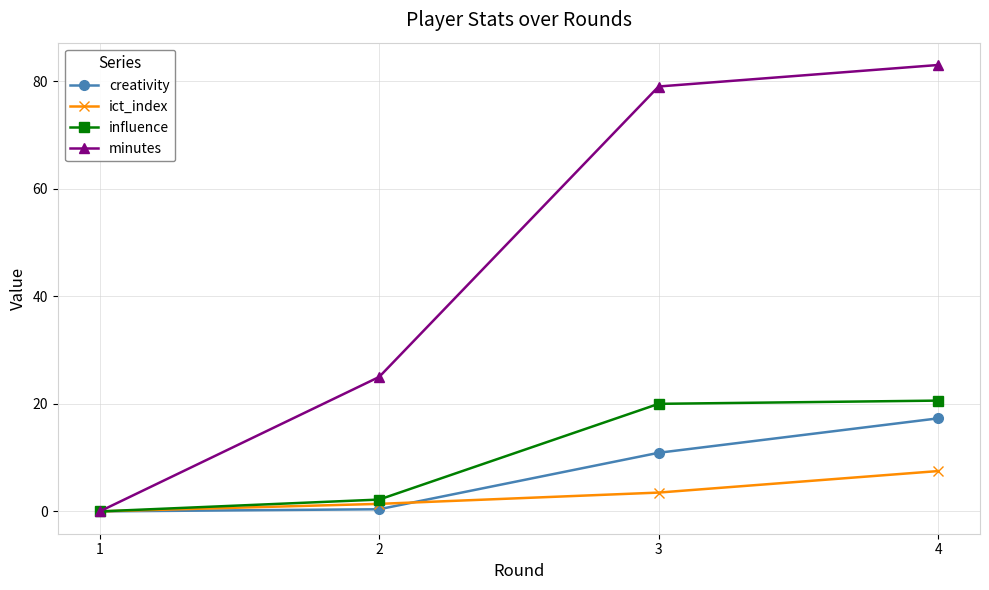

Count the number of data series in this chart.

4